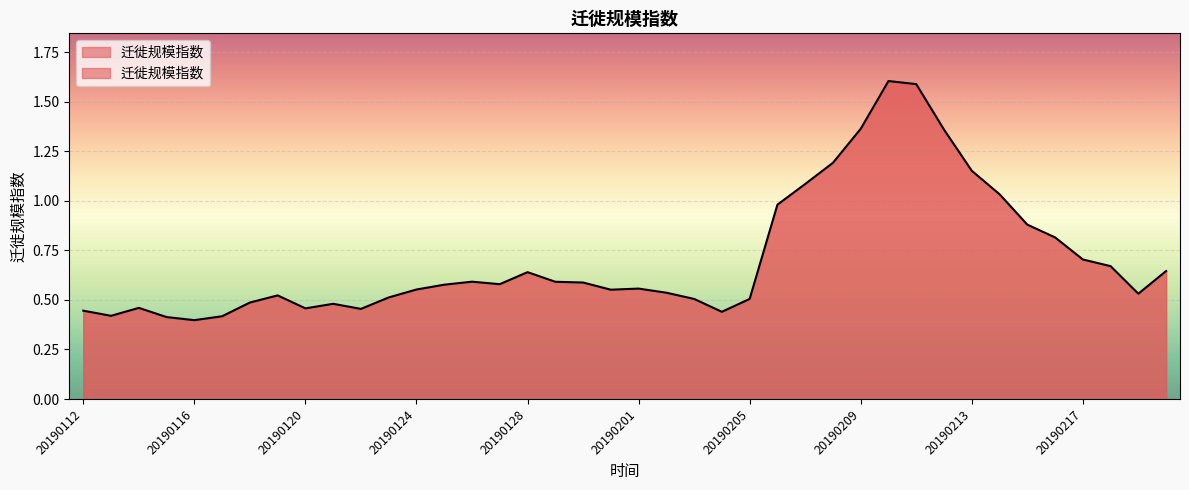

What is the maximum value shown in the chart?

1.6